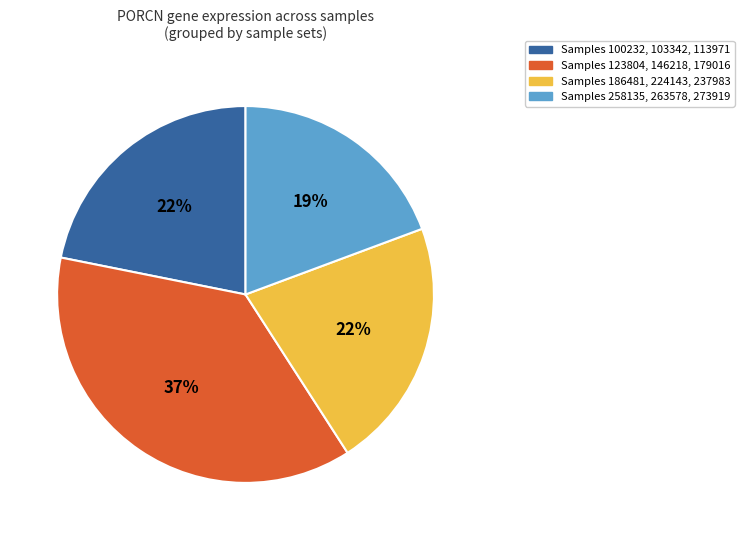

Is there a majority slice in this chart?

No